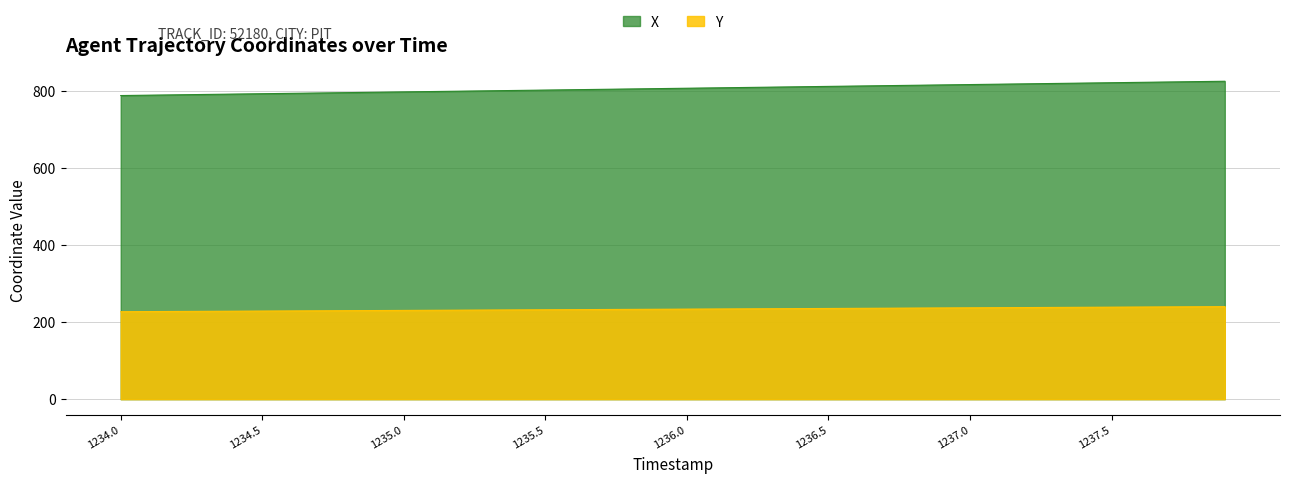

Reading left to right, what are all the values shown in this chart?

X: 1234.0=787.4	1234.1=788.4	1234.2=789.3	1234.3=790.3	1234.4=791.2	1234.5=792.2	1234.6=793.1	1234.7=794.1	1234.8=795.0	1234.9=795.9	1235.0=796.9	1235.1=797.8	1235.2=798.8	1235.3=799.7	1235.4=800.7	1235.5=801.6	1235.6=802.6	1235.7=803.5	1235.8=804.5	1235.9=805.4	1236.0=806.4	1236.1=807.3	1236.2=808.3	1236.3=809.2	1236.4=810.2	1236.5=811.2	1236.6=812.1	1236.7=813.1	1236.8=814.0	1236.9=815.0	1237.0=815.9	1237.1=816.9	1237.2=817.8	1237.3=818.8	1237.4=819.7	1237.5=820.7	1237.6=821.6	1237.7=822.6	1237.8=823.5	1237.9=824.5
Y: 1234.0=226.8	1234.1=227.2	1234.2=227.5	1234.3=227.8	1234.4=228.2	1234.5=228.5	1234.6=228.8	1234.7=229.2	1234.8=229.5	1234.9=229.8	1235.0=230.2	1235.1=230.5	1235.2=230.8	1235.3=231.2	1235.4=231.5	1235.5=231.8	1235.6=232.2	1235.7=232.5	1235.8=232.9	1235.9=233.2	1236.0=233.5	1236.1=233.9	1236.2=234.2	1236.3=234.5	1236.4=234.9	1236.5=235.2	1236.6=235.6	1236.7=235.9	1236.8=236.2	1236.9=236.6	1237.0=236.9	1237.1=237.2	1237.2=237.6	1237.3=237.9	1237.4=238.3	1237.5=238.6	1237.6=238.9	1237.7=239.3	1237.8=239.6	1237.9=239.9